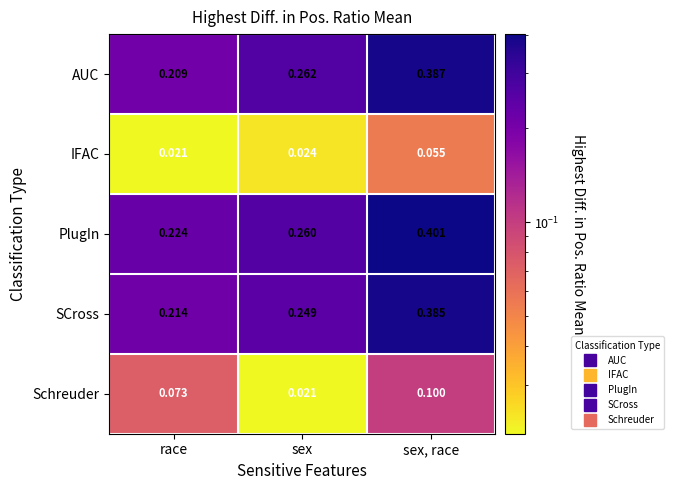

At which category is the sum across all series the highest?

sex, race